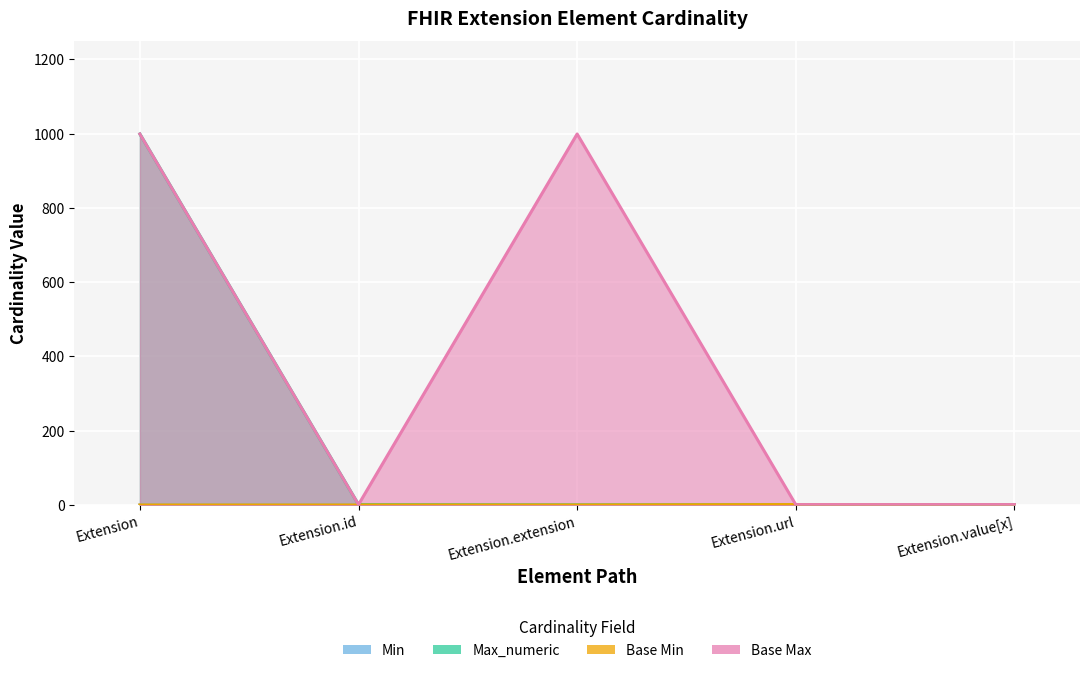

Which series has the largest total across all categories?

Base Max